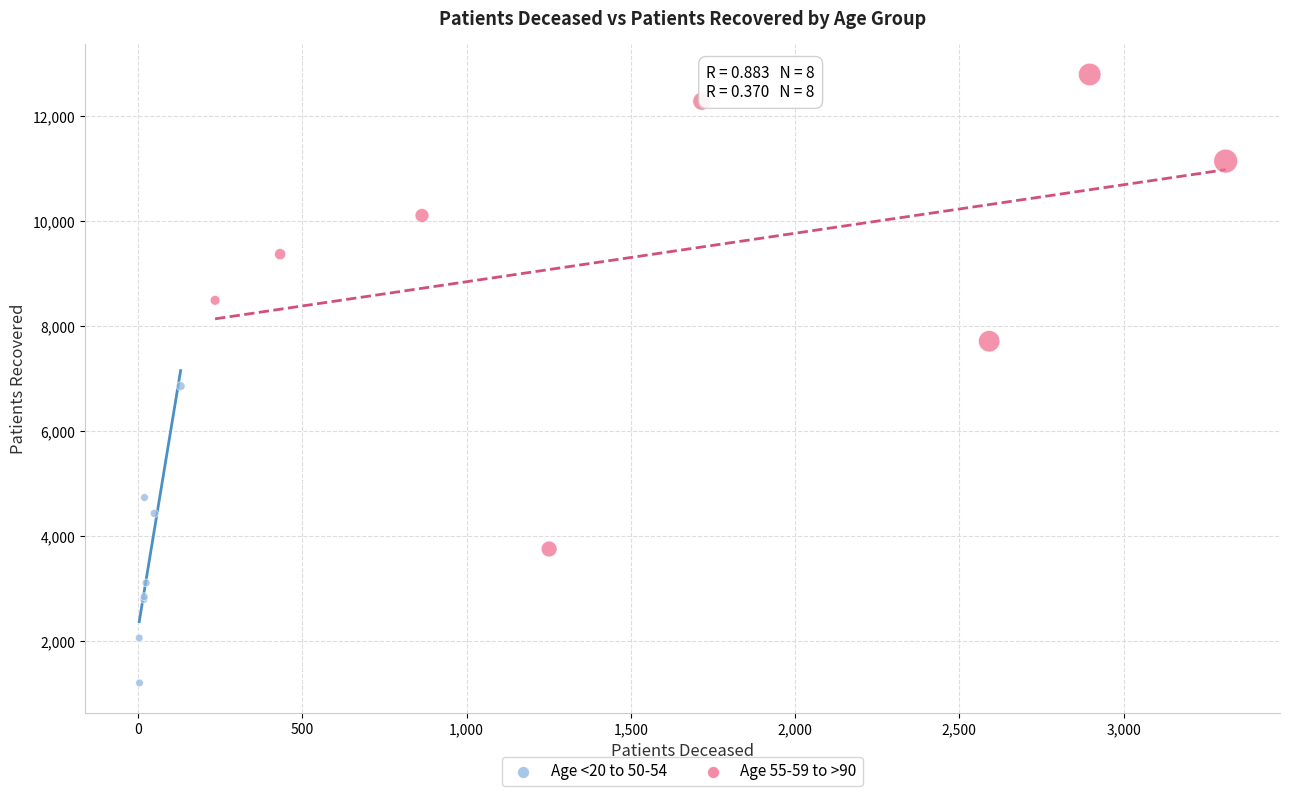

Which series contains the highest Y value?

Age 55-59 to >90